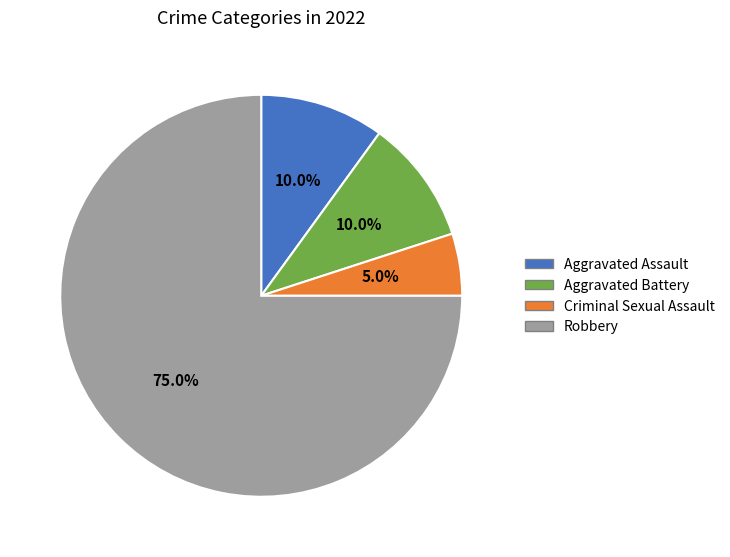

How many segments does this pie chart have?

4